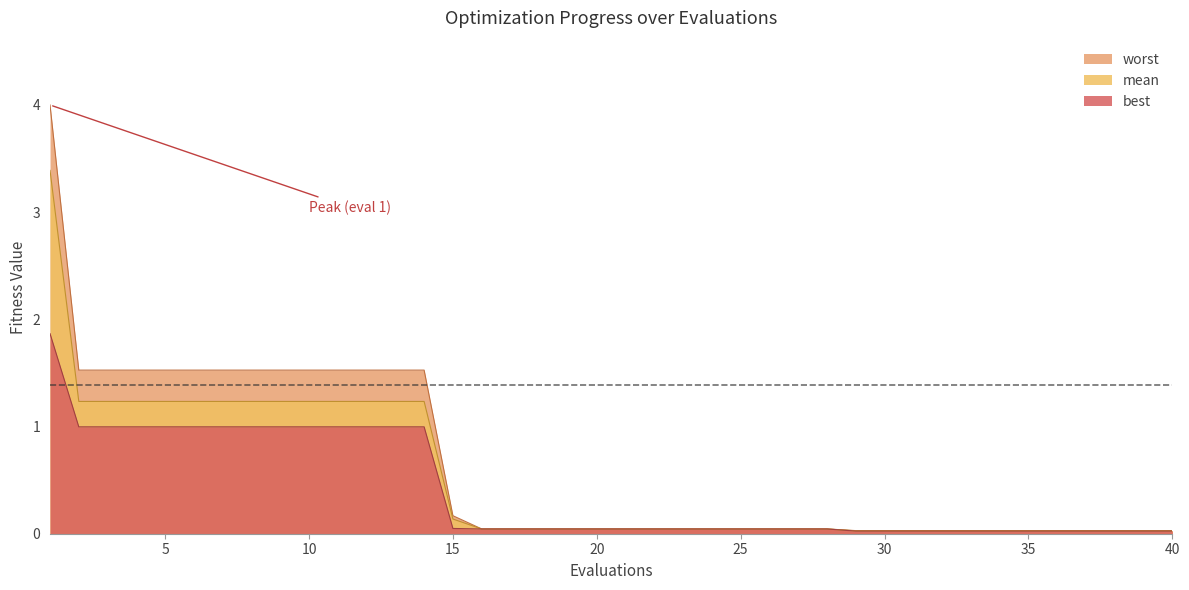

What is the maximum value for best?

1.9